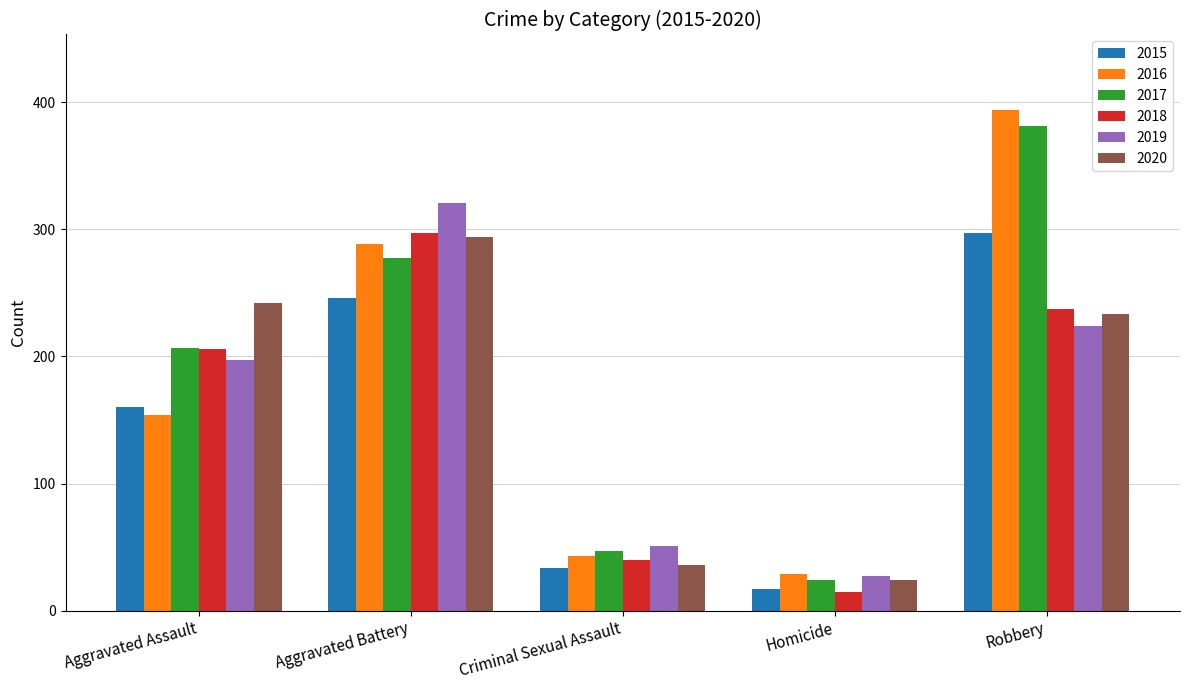

At how many categories does at least one series exceed 245?

2